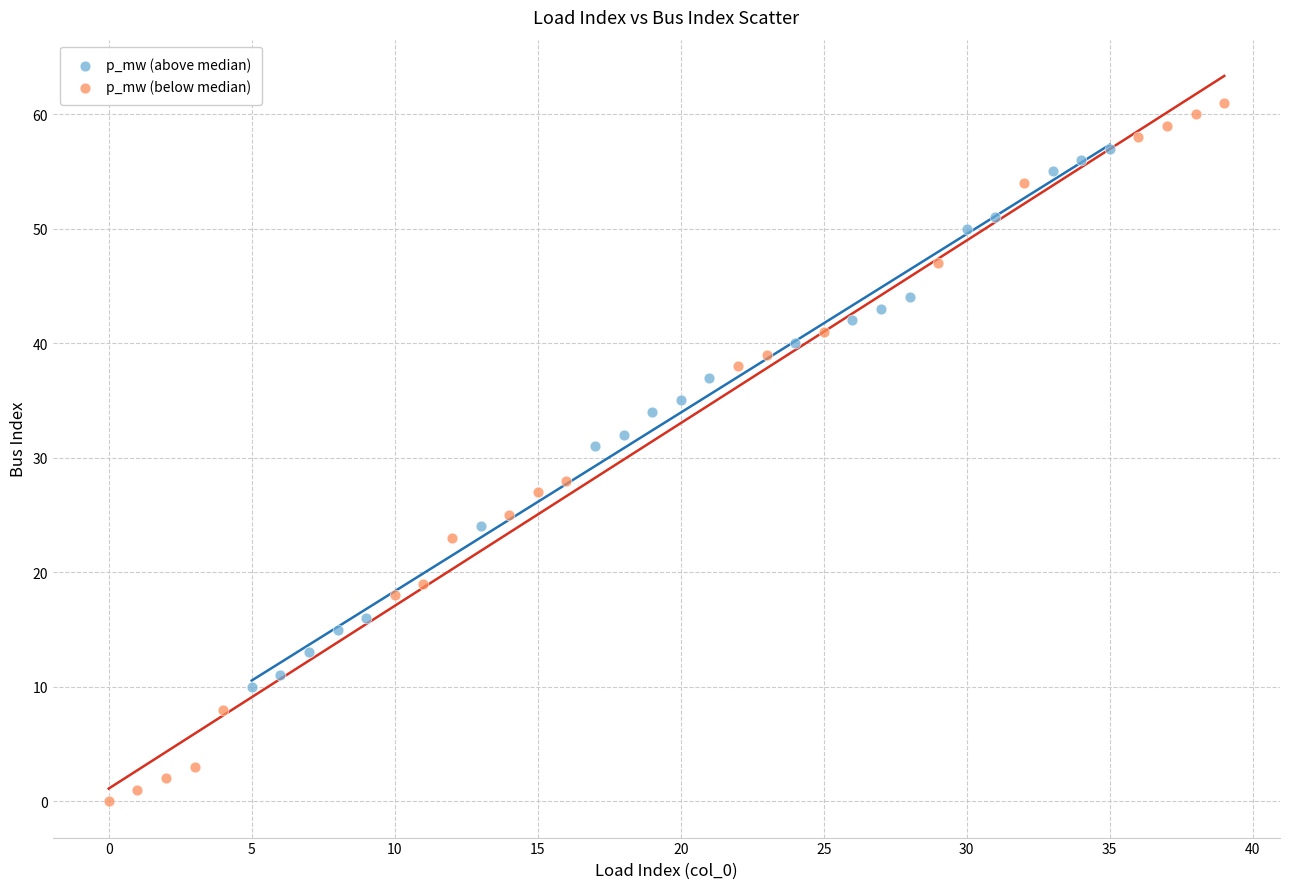

Which series reaches the maximum Y coordinate?

p_mw (below median)